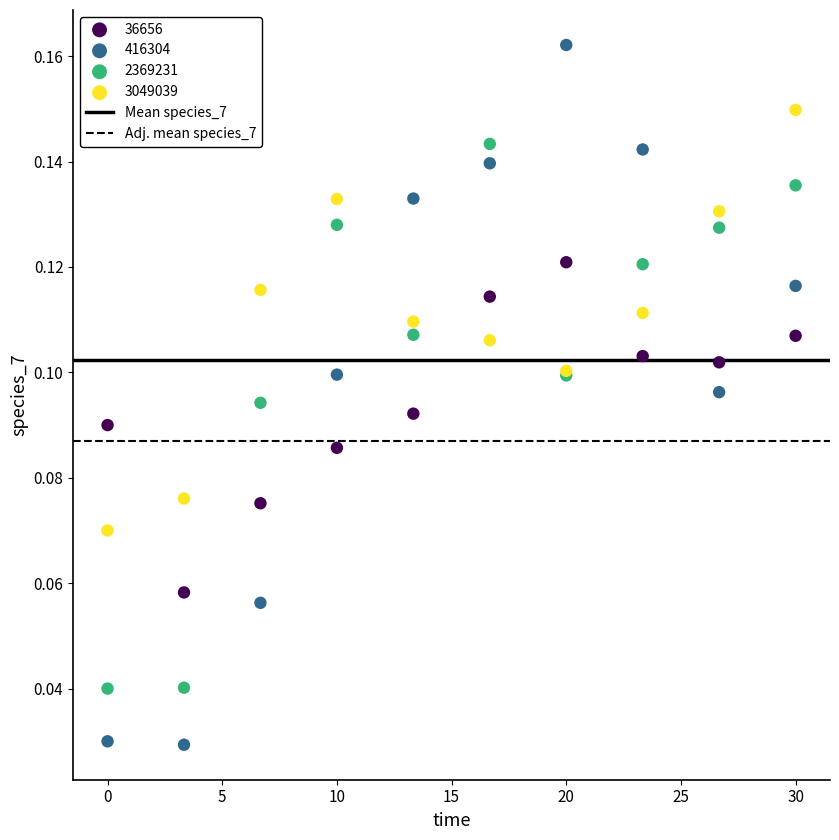

What is the X range (max minus min) for the scatter plot?

30.0